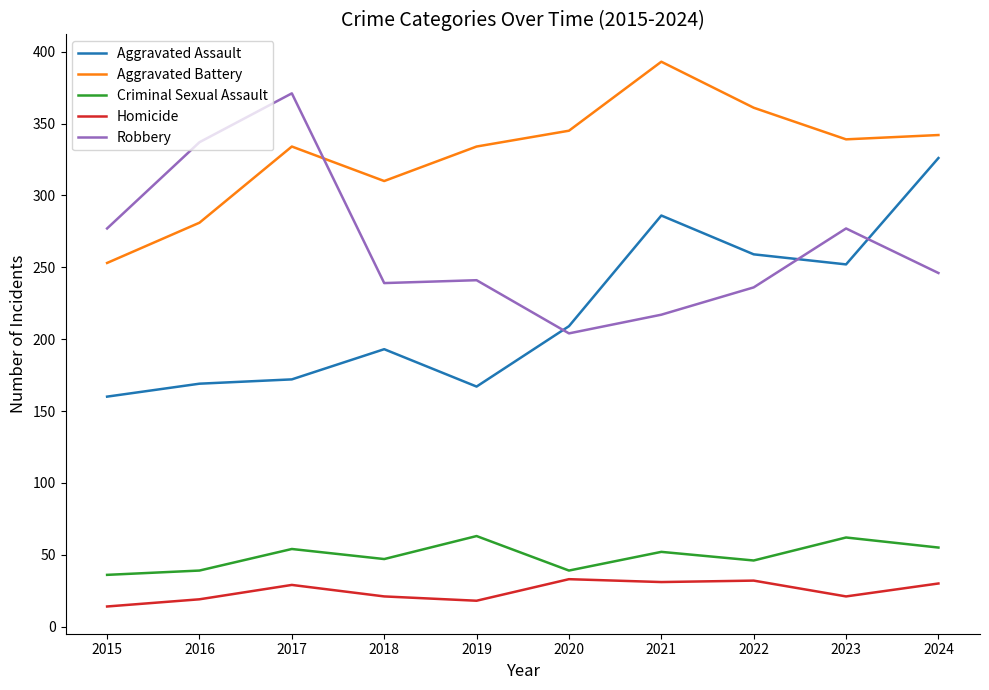

Is it true that Criminal Sexual Assault equals 76 at 2022?

False